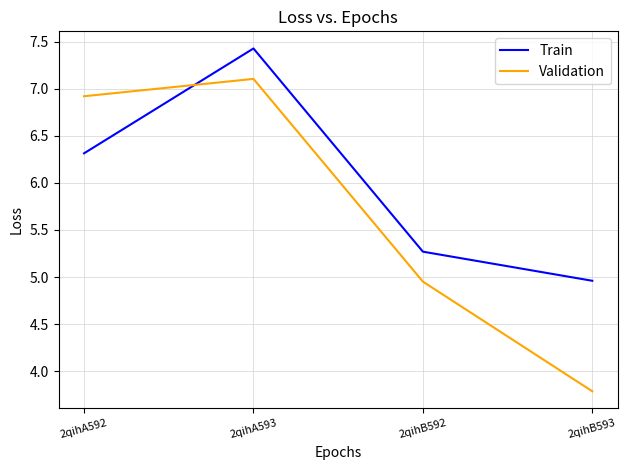

How many intersections are there between Train and Validation?

1